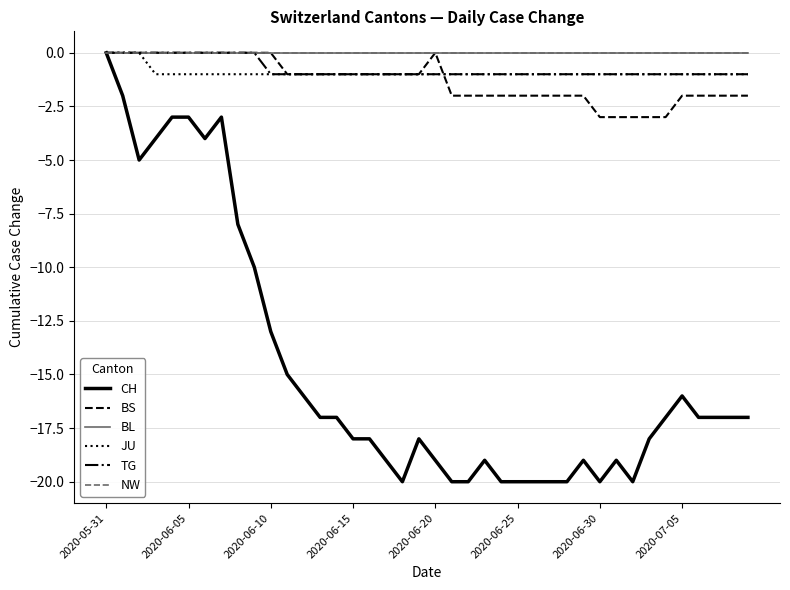

Is this an area chart (filled region under the line)?

No